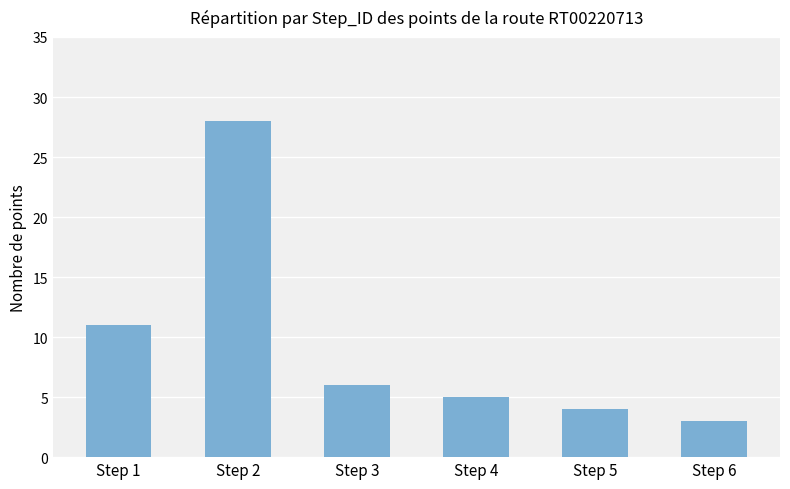

True or false: the data shows 3 at Step 6.

True